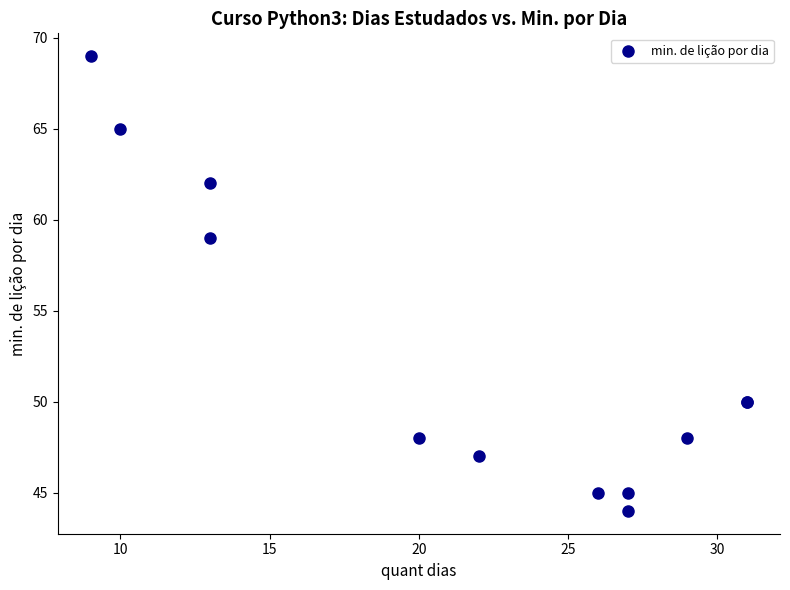

What Y value in the scatter plot is closest to 56?

59